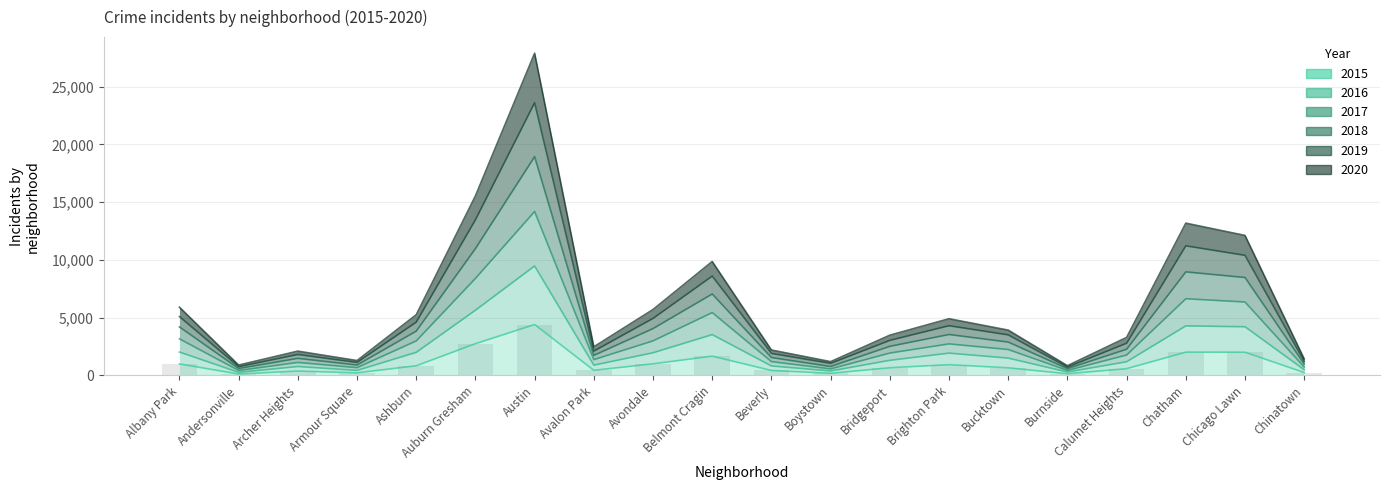

Is it true that 2016 equals 1932 at Brighton Park?

True